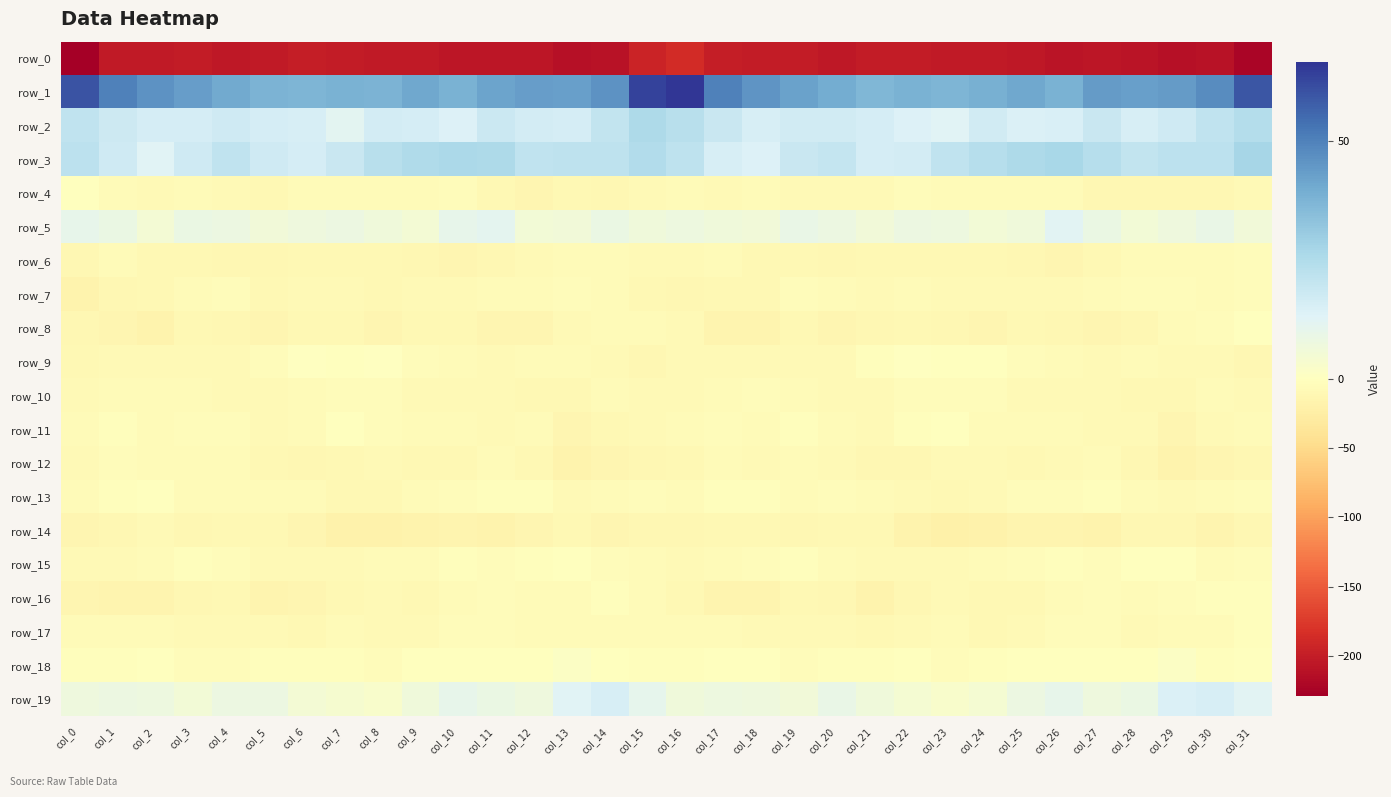

At which label does row_14 first exceed -12?

col_2